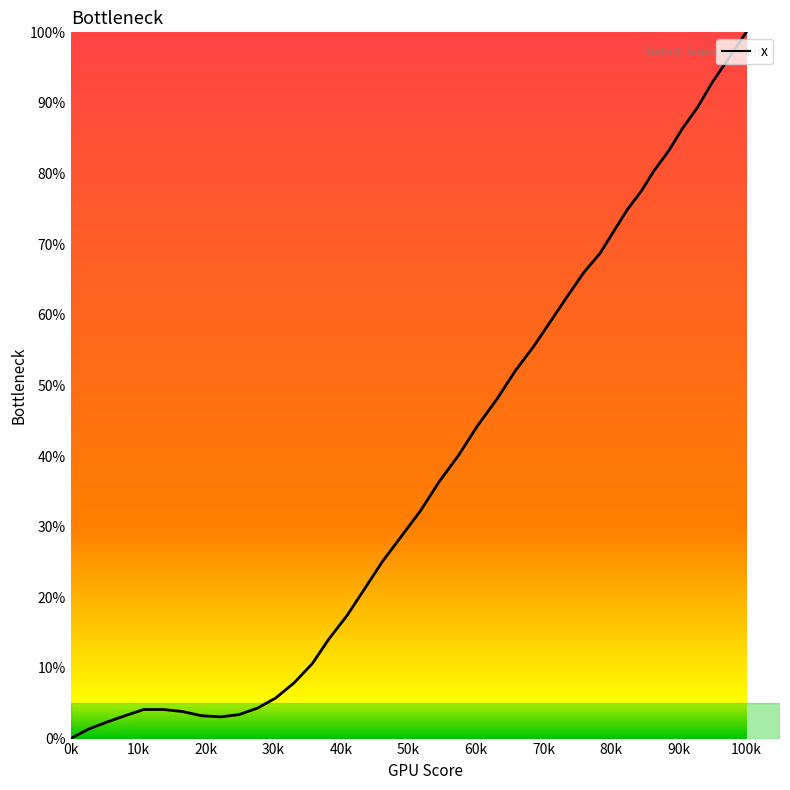

What is the greatest value displayed?

100.0